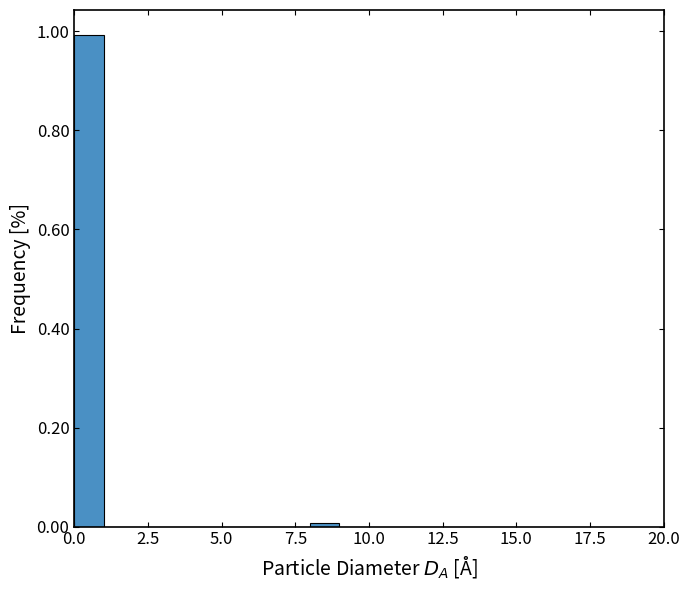

Read against the x-axis, roughly where is the centre of the tallest bar?

0.5